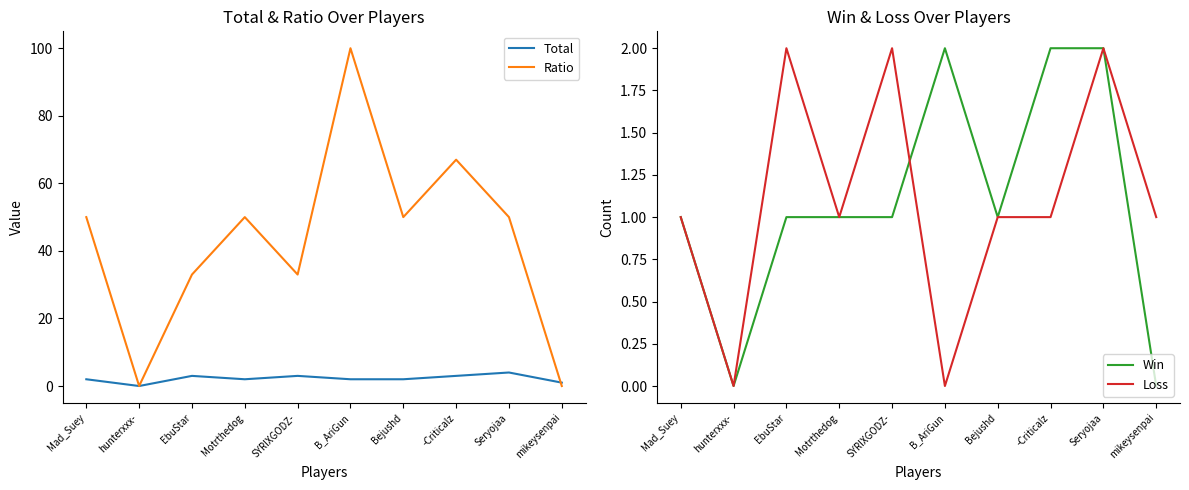

Where does the Ratio series first go above 50?

B_AriGun